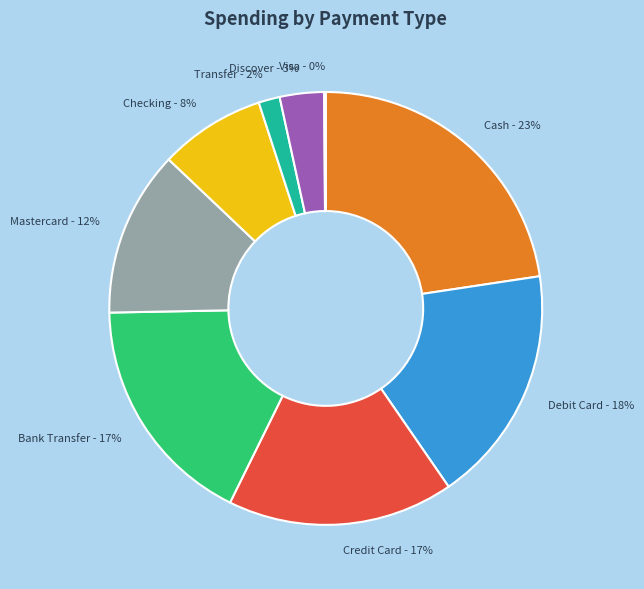

Which category has the biggest portion of the pie?

Cash